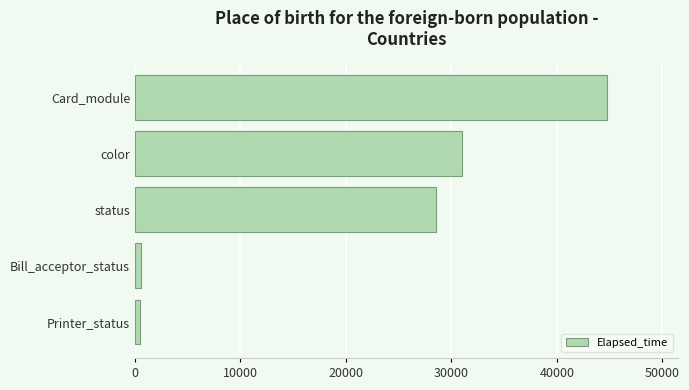

How many bars are there in total?

5